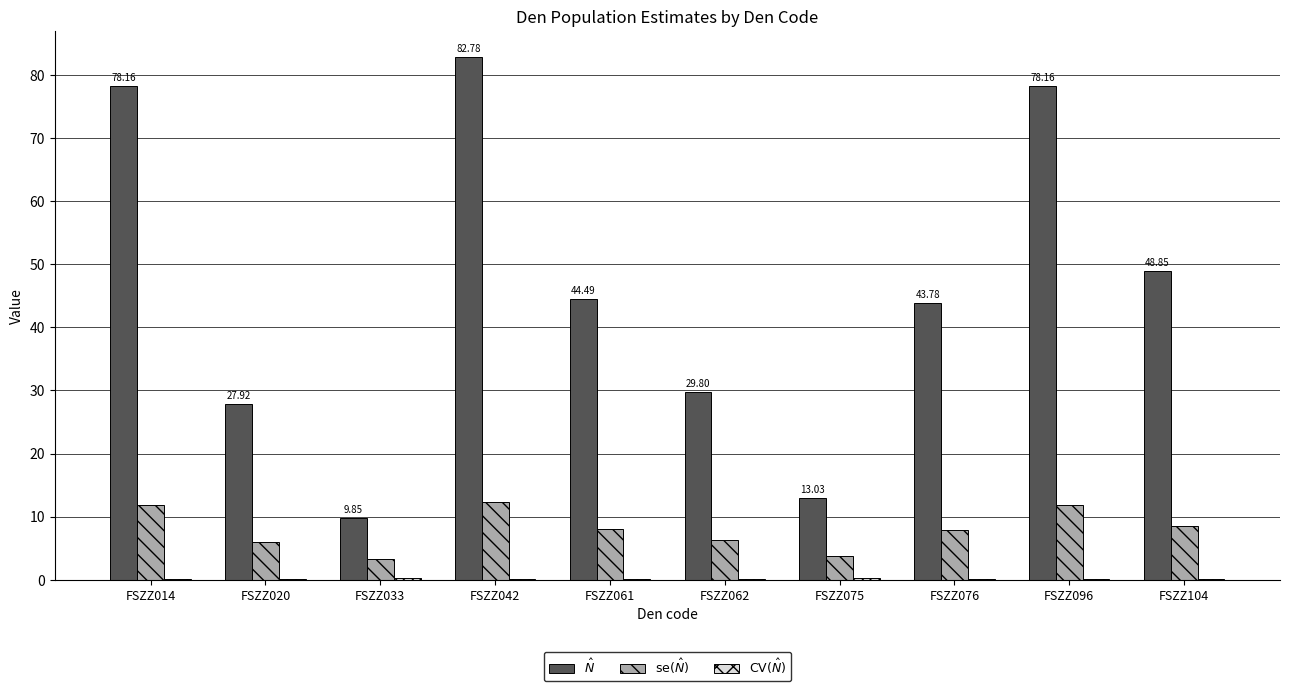

Which series has the largest range (max minus min)?

$\hat{N}$